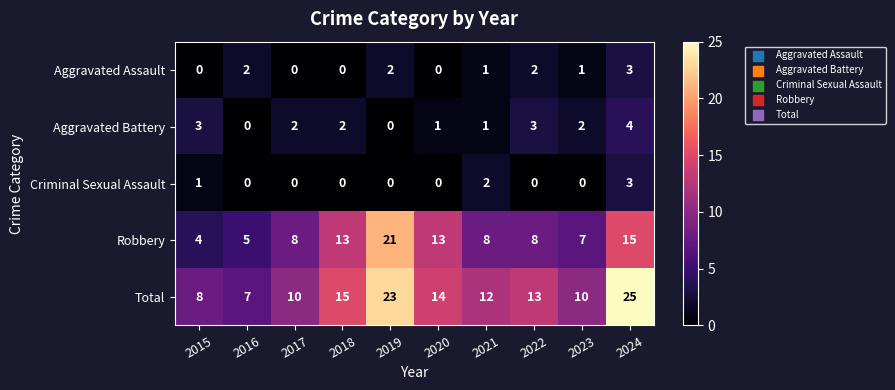

How many Criminal Sexual Assault values are between 0 and 1?

8